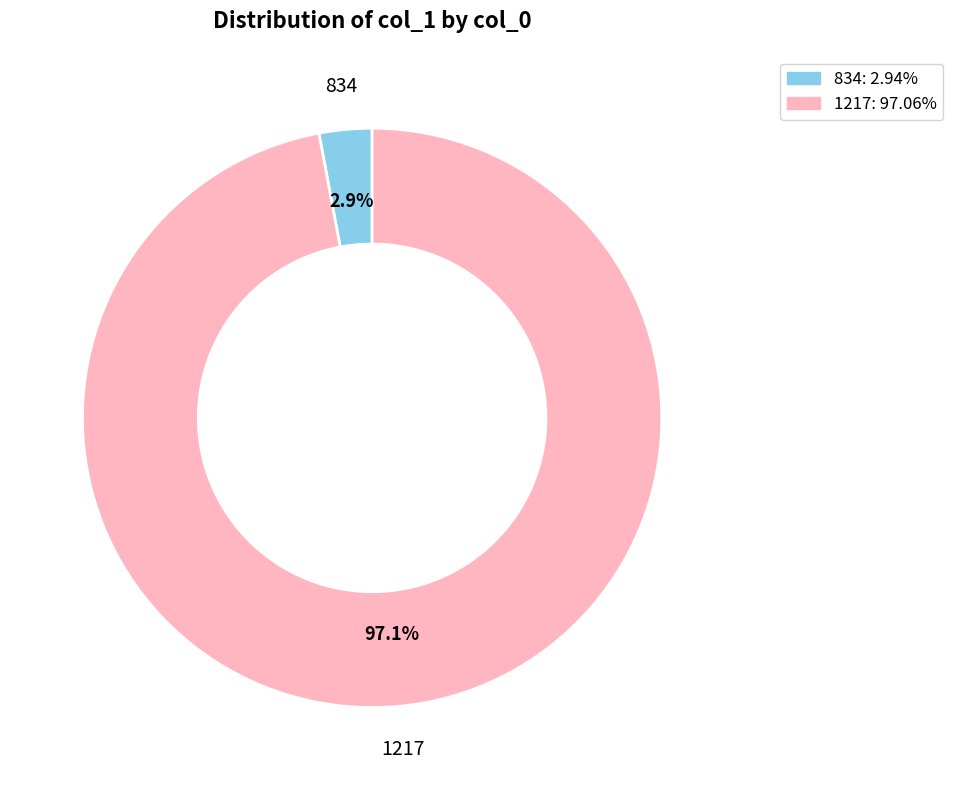

What percentage is the 834 slice, to the nearest percent?

3%